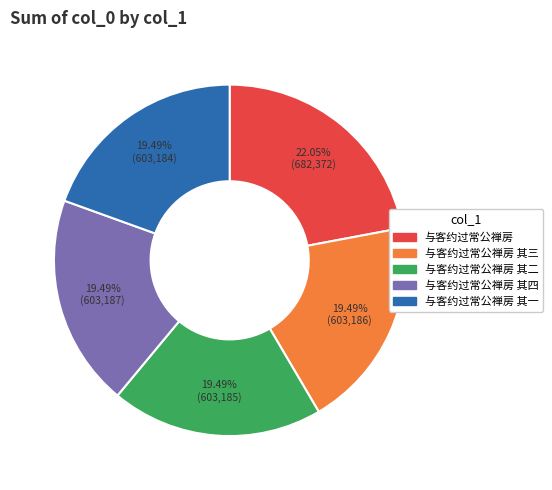

True or false: 与客约过常公禅房 其一 accounts for 14% of the total.

False